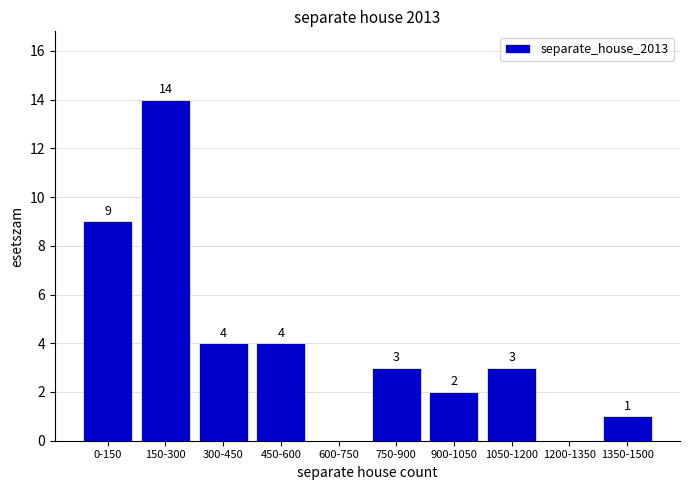

Reading left to right, list all the values displayed in this chart.

0-150=9	150-300=14	300-450=4	450-600=4	600-750=0	750-900=3	900-1050=2	1050-1200=3	1200-1350=0	1350-1500=1